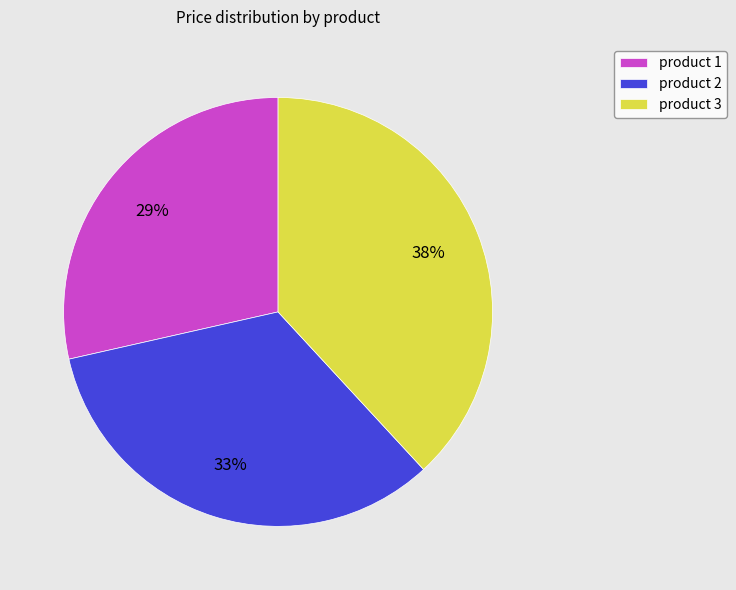

Does product 3 account for over 50% of the chart?

No